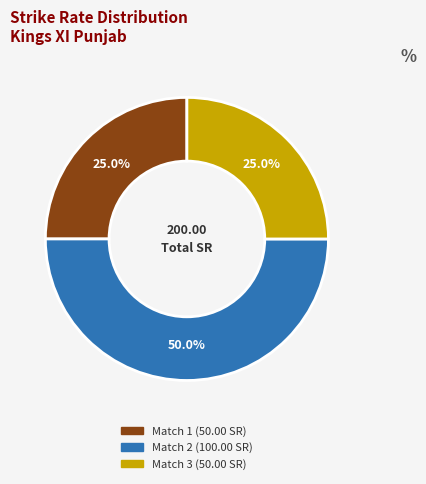

To the nearest percent, what is the average slice percentage?

33%